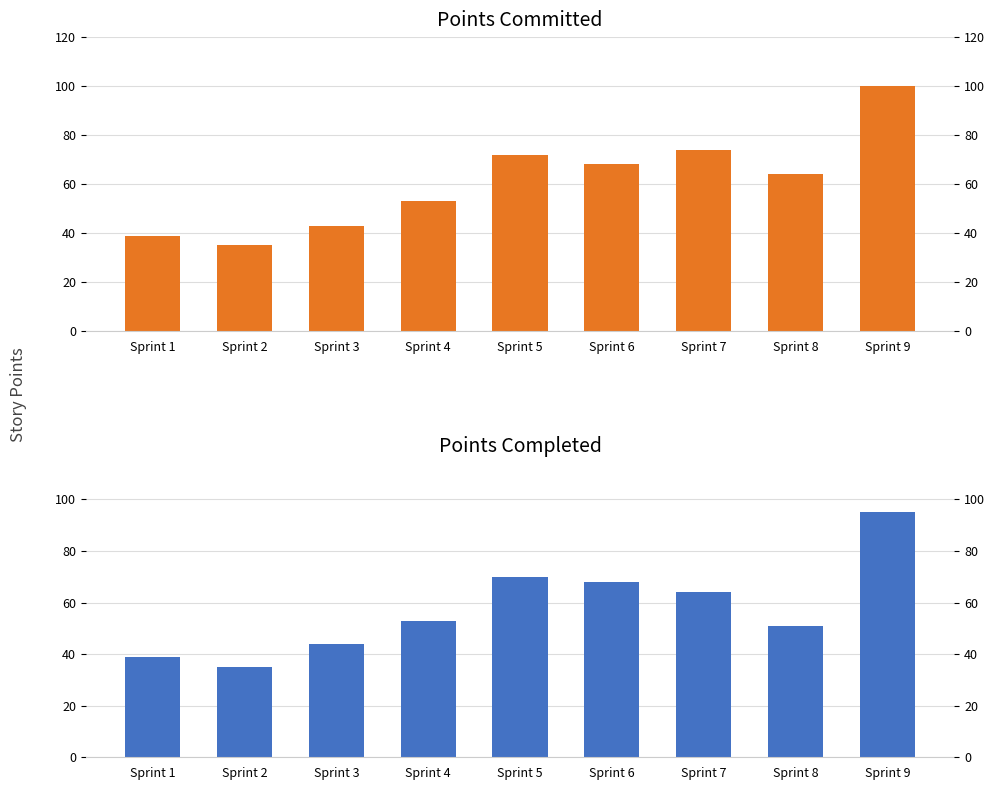

Between Sprint 8 and Sprint 7, which is larger?

Sprint 7